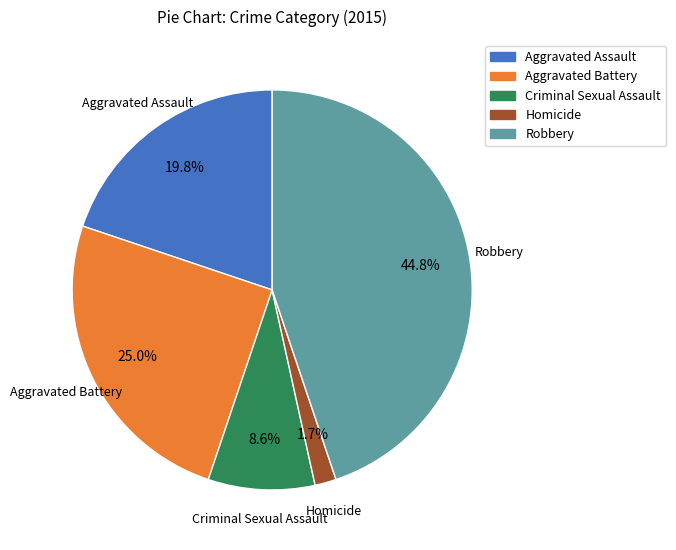

Count the number of slices in the pie.

5